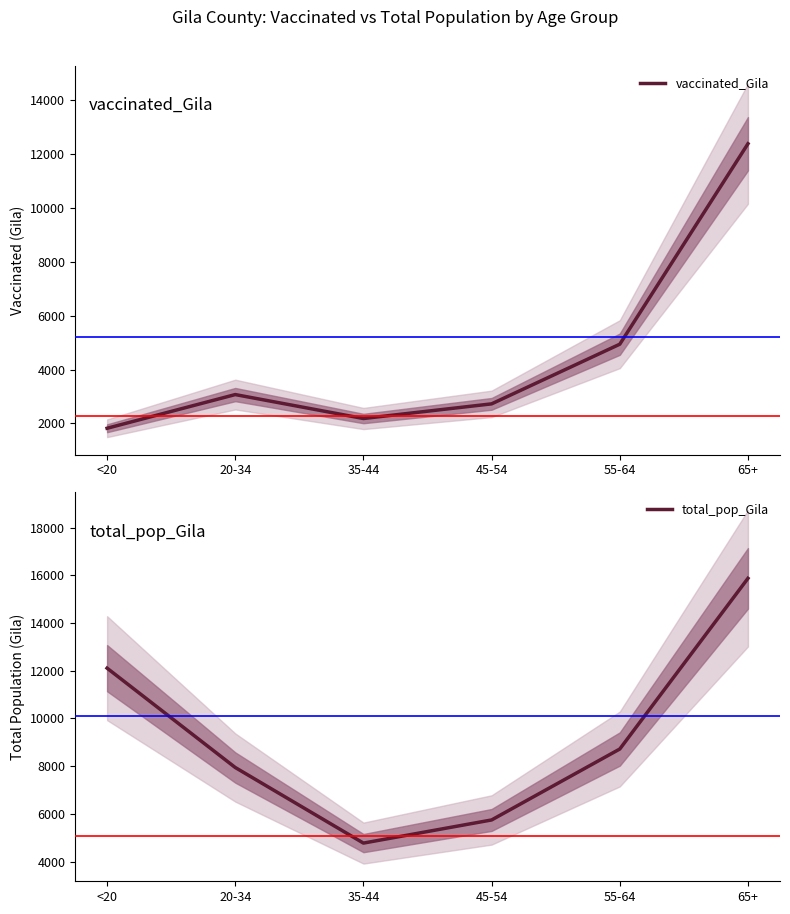

Reading left to right, extract all data points from this chart.

vaccinated_Gila: <20=1823	20-34=3074	35-44=2185	45-54=2729	55-64=4944	65+=12386
total_pop_Gila: <20=12107	20-34=7943	35-44=4775	45-54=5745	55-64=8718	65+=15871